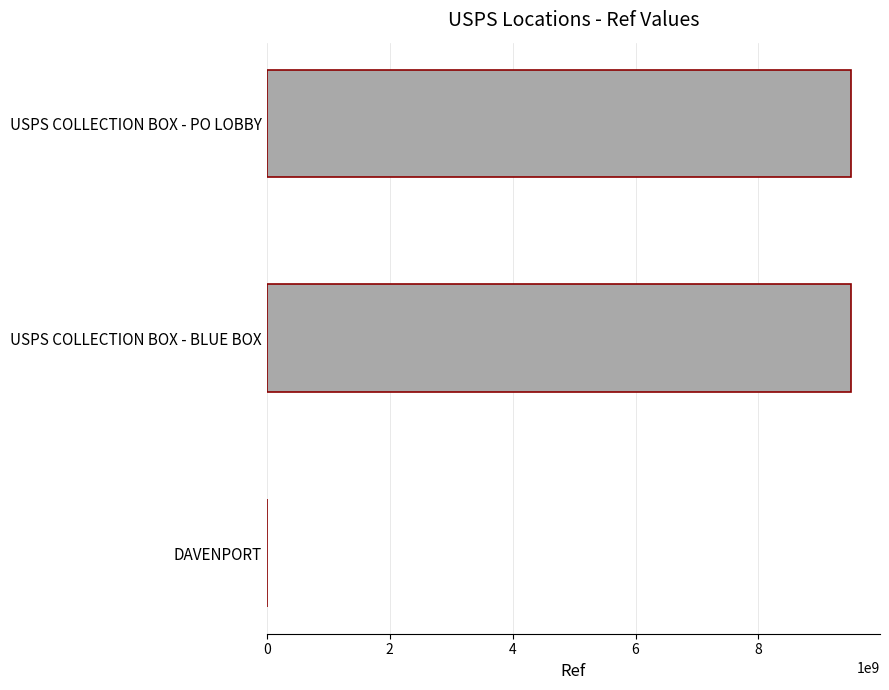

Between USPS COLLECTION BOX - PO LOBBY and DAVENPORT, which is larger?

USPS COLLECTION BOX - PO LOBBY